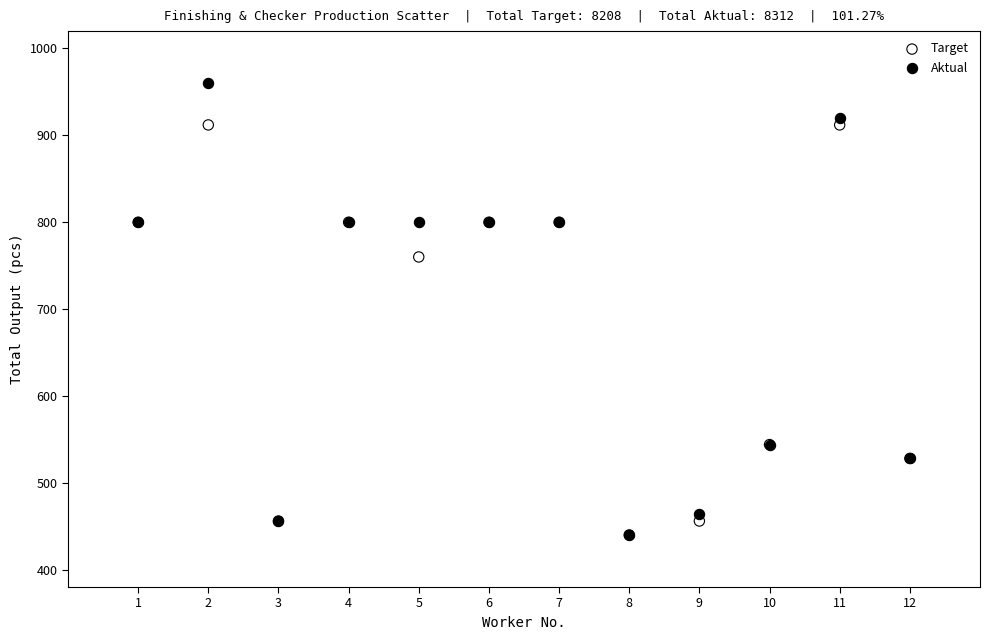

Across all series, what Y value is closest to 700?

760